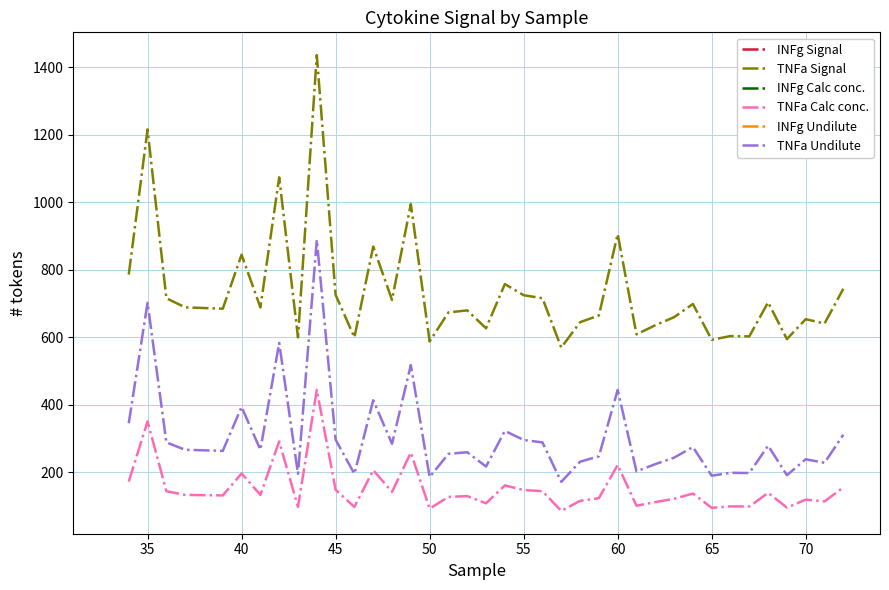

Reading left to right, transcribe all the data shown in this chart.

TNFa Signal: 786.0	1216.0	716.0	689.0	687.0	685.0	845.0	689.0	1074.0	600.0	1436.0	726.0	600.0	869.0	711.0	995.0	588.0	674.0	680.0	627.0	758.0	725.0	716.0	570.0	645.0	665.0	906.0	609.0	636.0	660.0	699.0	593.0	604.0	603.0	704.0	595.0	654.0	641.0	744.0
TNFa Calc conc.: 172.9	351.4	144.5	133.6	132.8	132.0	197.1	133.6	291.8	98.0	444.5	148.5	98.0	206.9	142.5	259.0	93.2	127.6	130.0	108.7	161.5	148.1	144.5	86.1	115.9	123.9	222.1	101.6	112.3	121.9	137.6	95.2	99.6	99.2	139.7	96.0	119.5	114.3	155.8
TNFa Undilute: 345.9	702.7	289.0	267.2	265.6	264.0	394.1	267.2	583.7	196.0	888.9	297.1	196.0	413.8	285.0	517.9	186.4	255.1	260.0	217.5	323.1	296.3	289.0	172.2	231.9	247.9	444.3	203.1	224.7	243.9	275.3	190.4	199.1	198.3	279.3	192.0	239.1	228.7	311.7